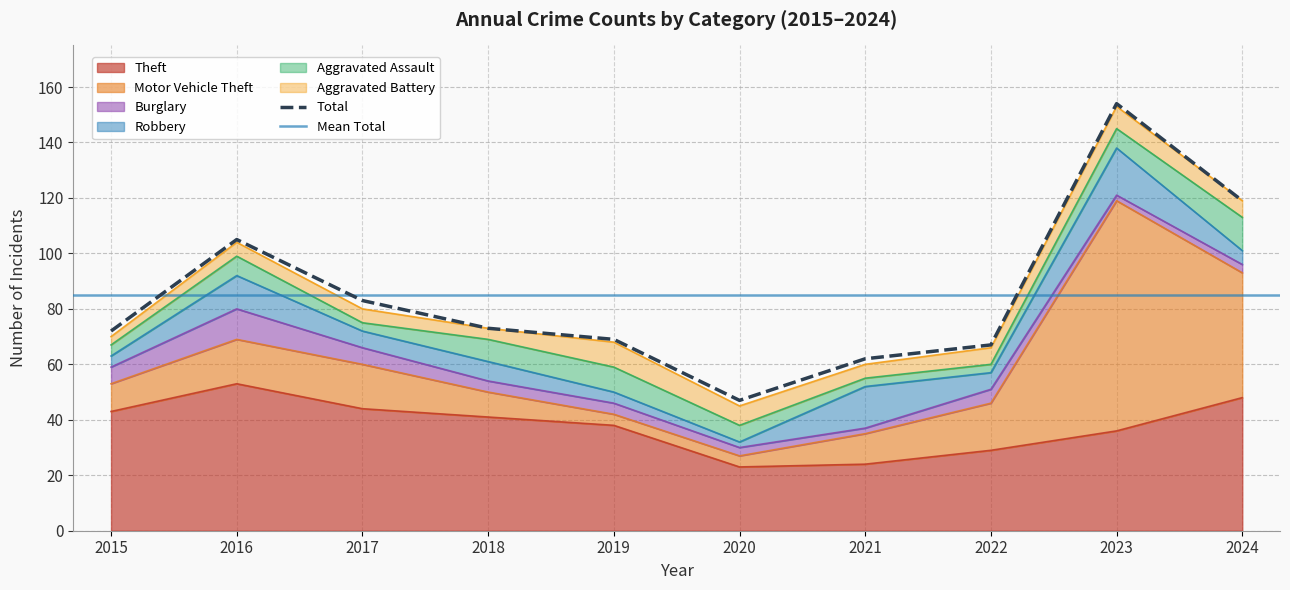

The Burglary series shows 11 at 2016. True or false?

True